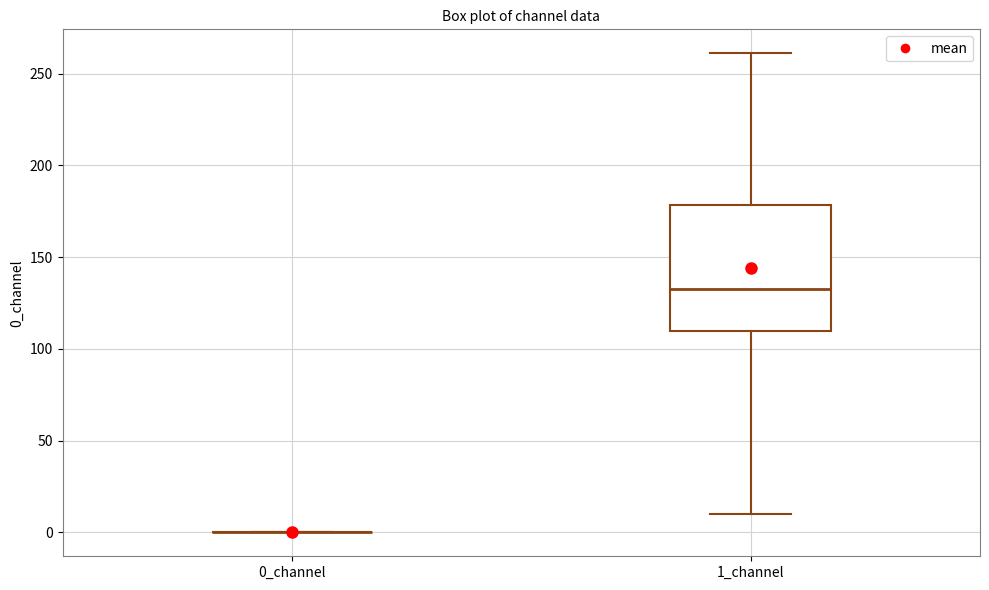

Reading left to right, transcribe this box plot: for each box, give where its median line is, the range the box spans, and where its two whiskers end, as read against the y-axis. The values are not printed on the chart, so give them approximately, as read against the axis.

0_channel: box collapsed to a line at 0, whiskers 0 to 0
1_channel: median 130, box 110 to 180, whiskers 10 to 260